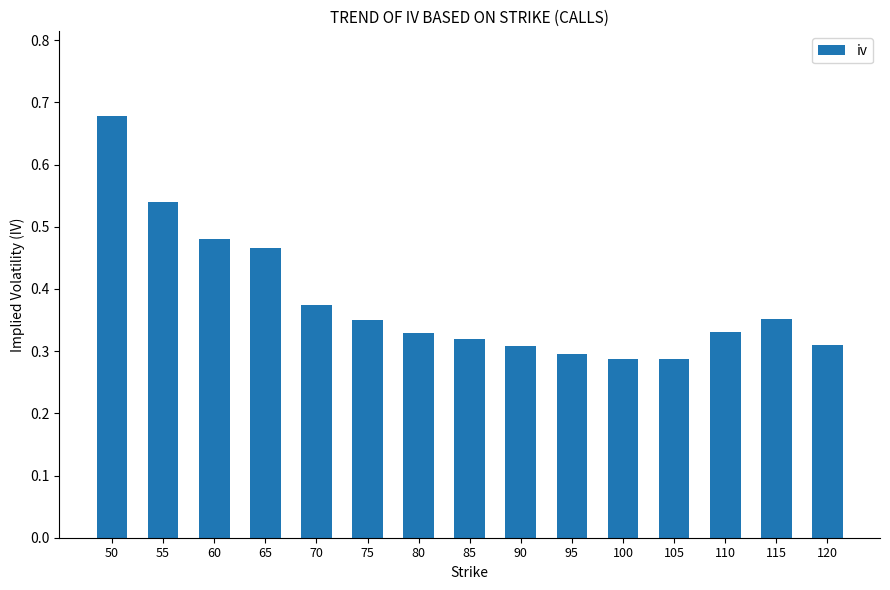

Which label corresponds to the largest value in the chart?

50